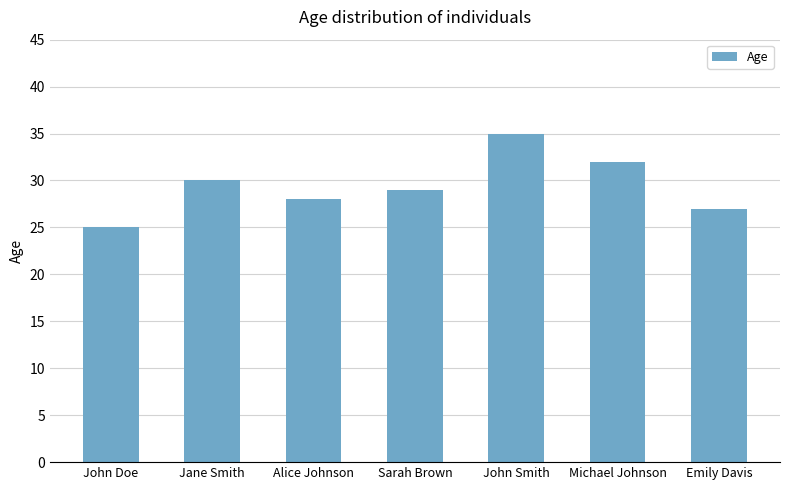

True or false: the data shows 19 at Sarah Brown.

False